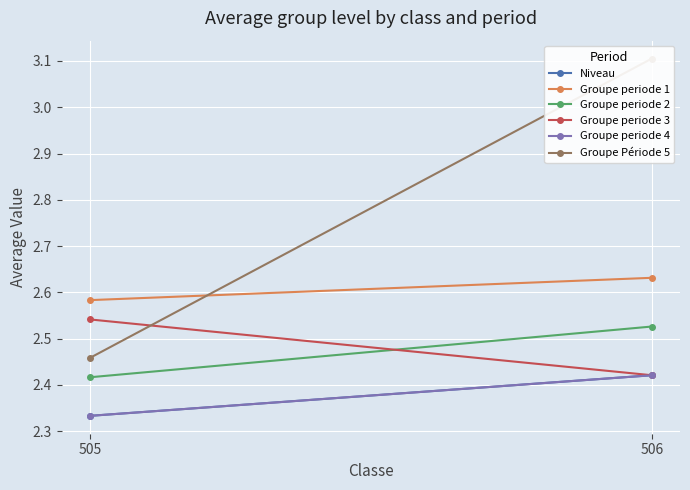

What is the lowest value of the Groupe periode 4 series?

2.3